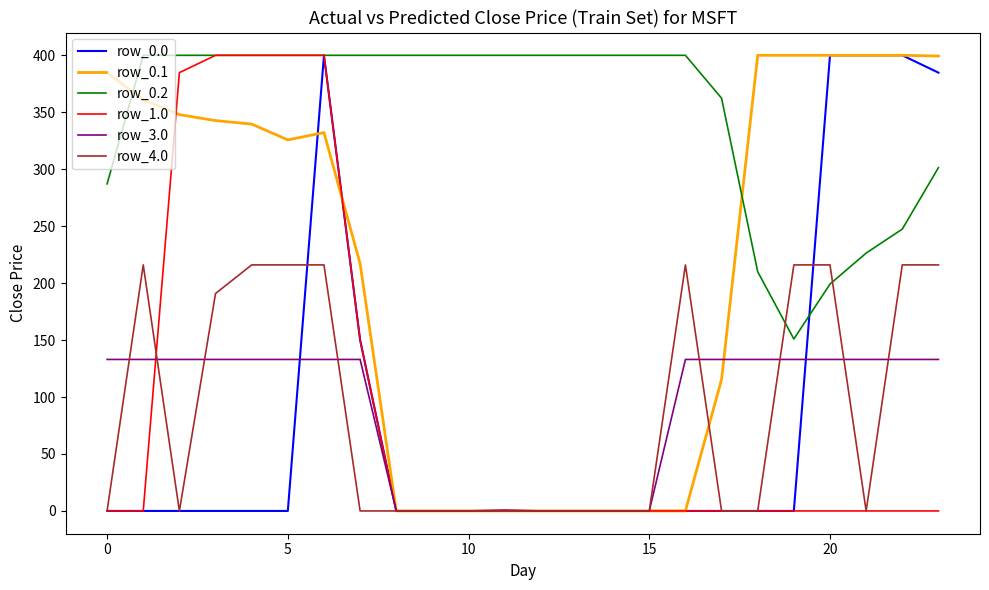

True or false: row_0.2 and row_3.0 intersect in this chart.

False